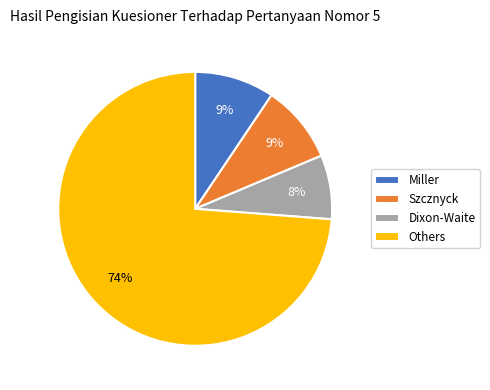

True or false: Szcznyck accounts for 23% of the total.

False